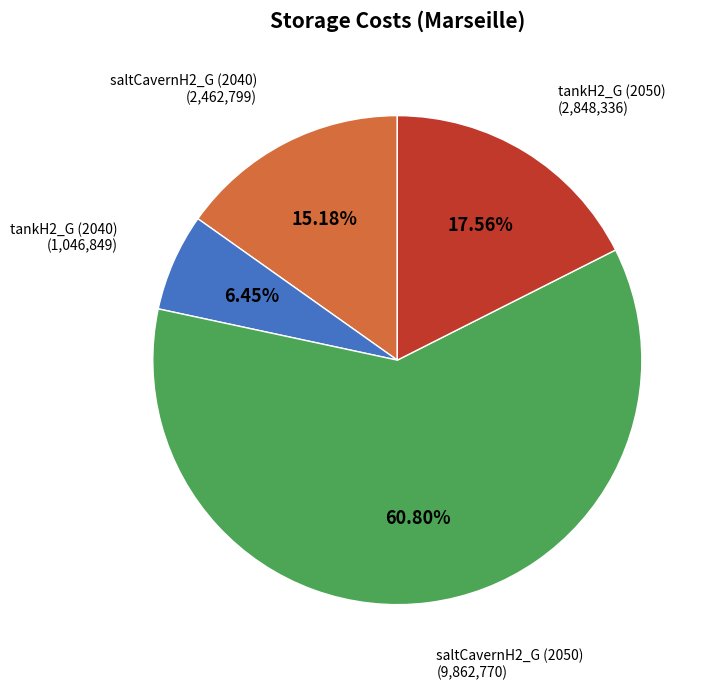

Which has a higher value, tankH2_G (2050) or saltCavernH2_G (2050)?

saltCavernH2_G (2050)